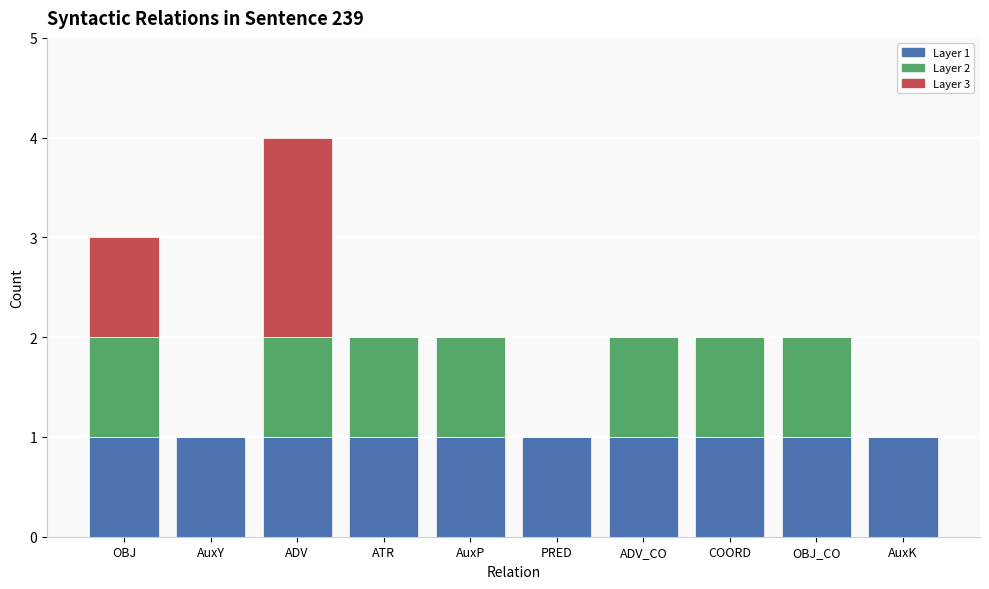

The Layer 1 series shows 0 at AuxK. True or false?

False